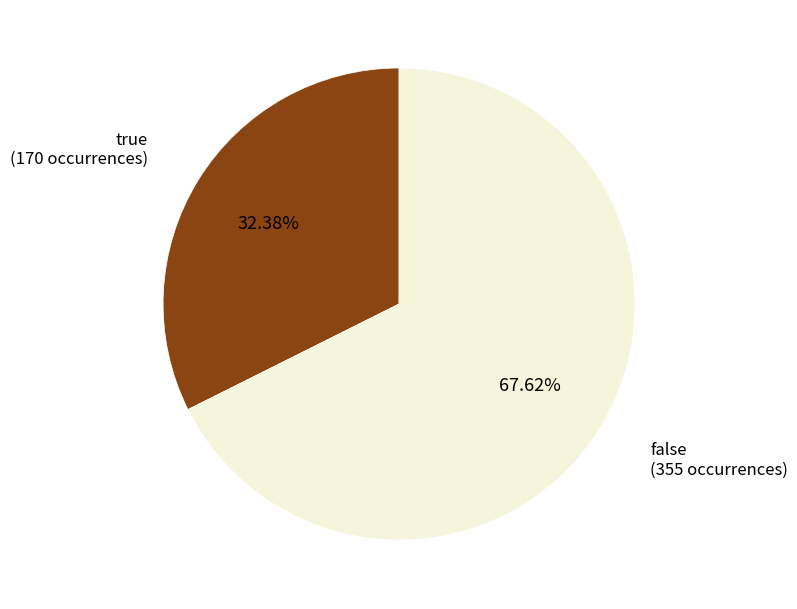

Does any single category account for the majority?

Yes